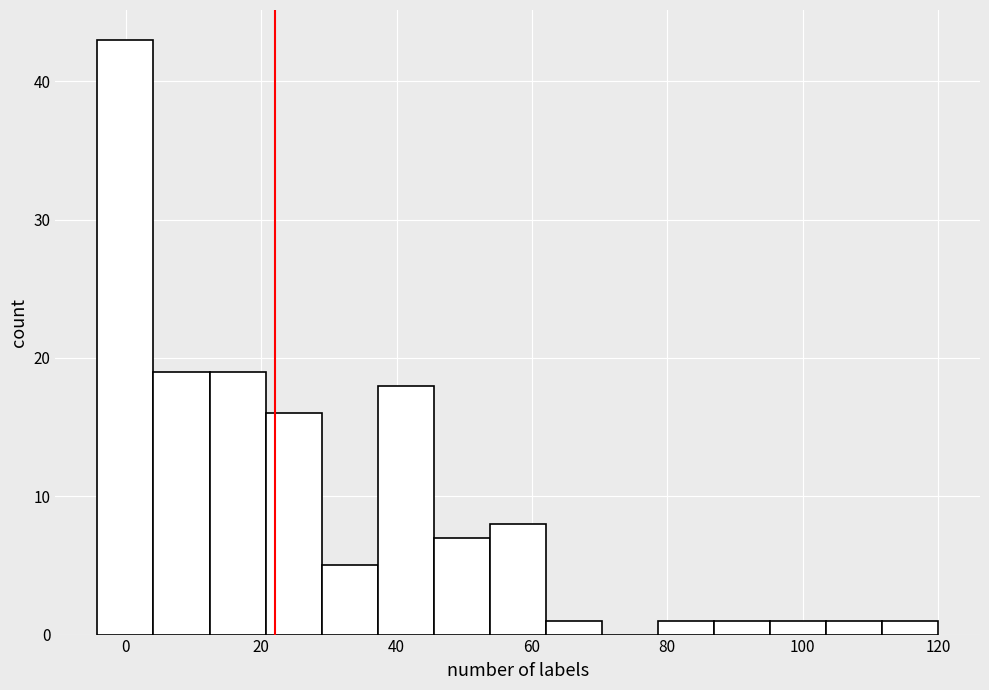

Which range on the x-axis has the tallest bar?

-4 to 4